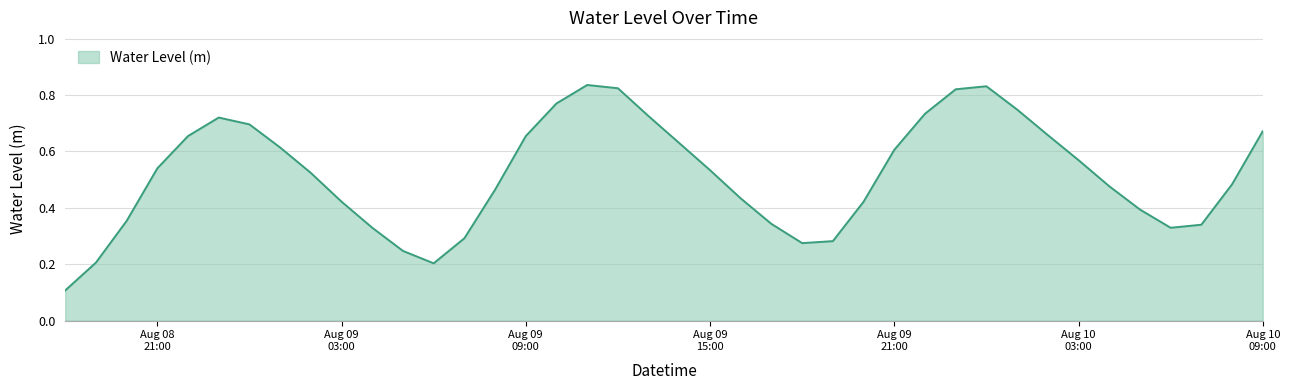

Is this an area chart (filled region under the line)?

Yes